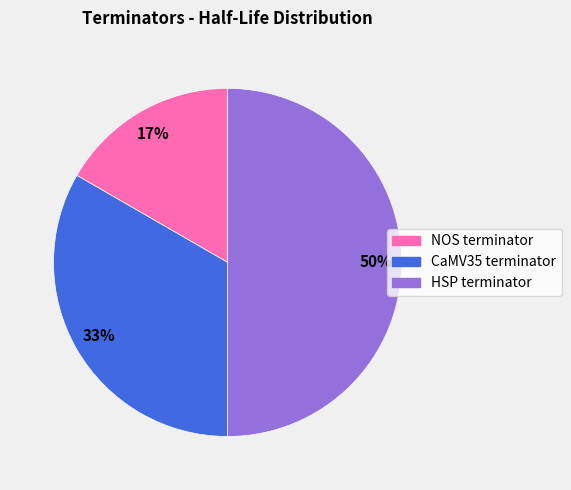

To the nearest percent, what is the combined percentage of NOS terminator and CaMV35 terminator?

50%